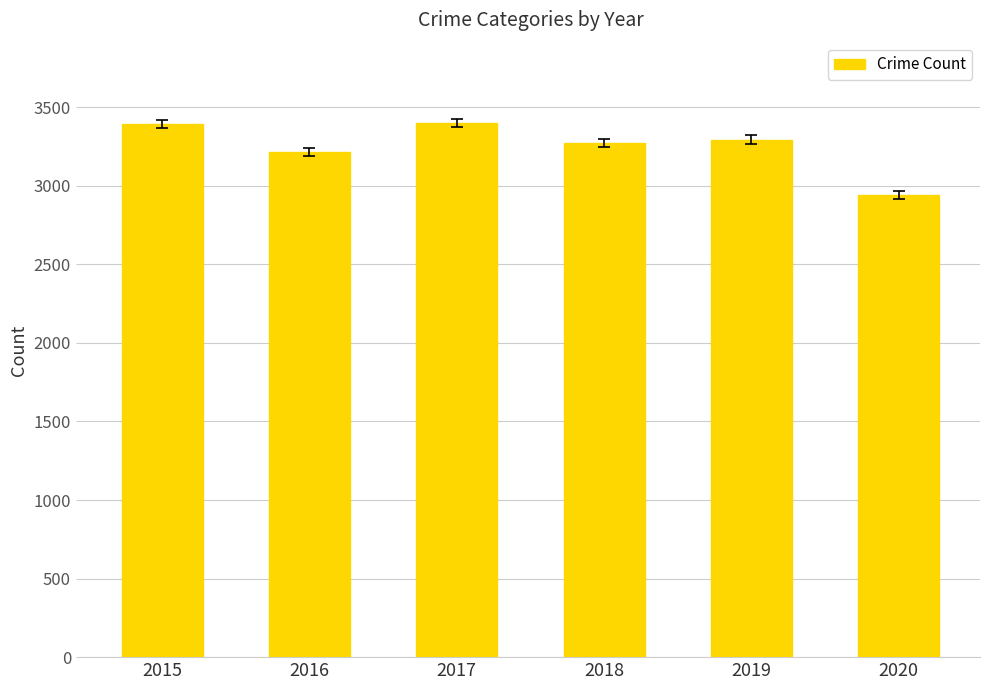

Which label corresponds to the smallest value in the chart?

2020